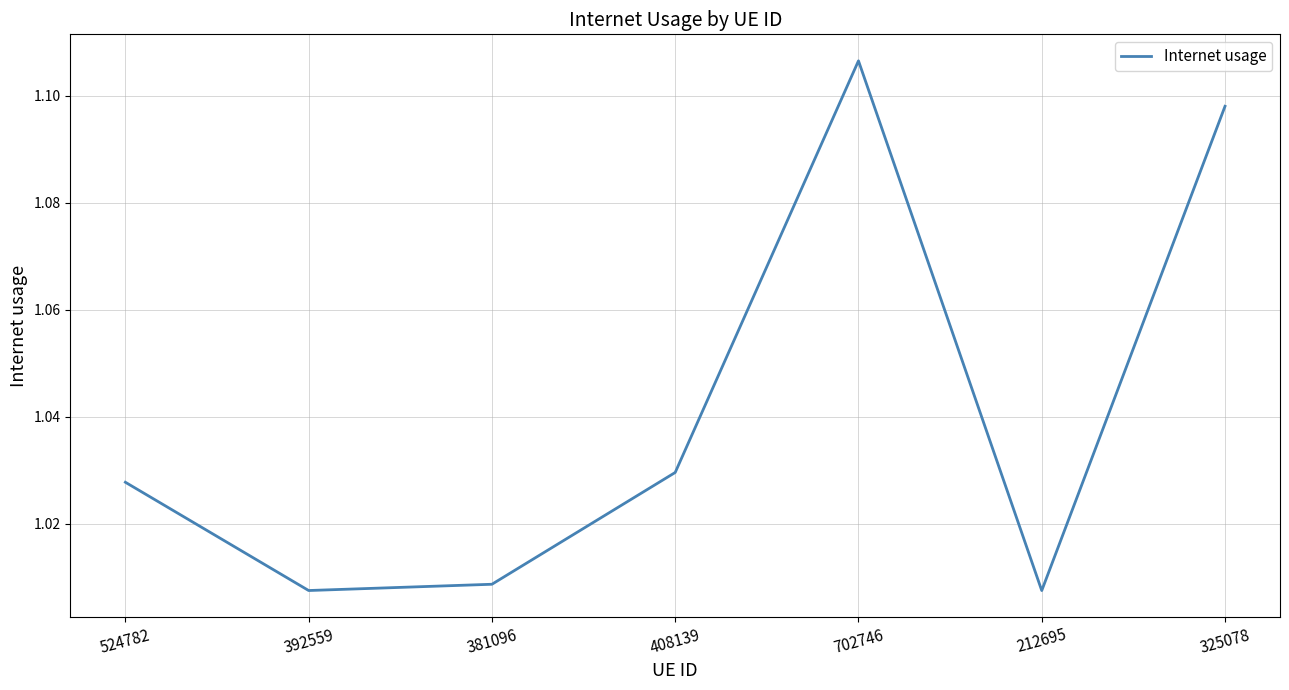

At which category does the chart reach its peak across all series?

702746